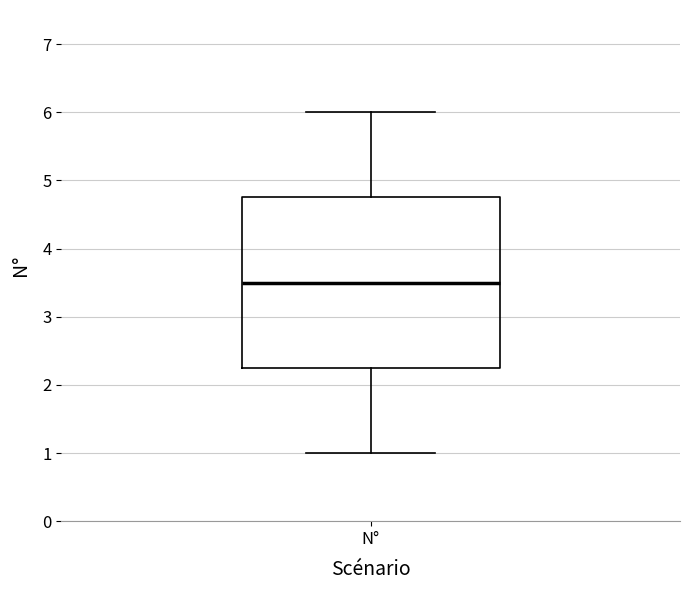

Read this box plot against the y-axis: the position of the median line, the range covered by the box, and the ends of both whiskers. The values are not printed on the chart, so give them approximately, as read against the axis.

median 3.5, box 2.3 to 4.8, whiskers 1.0 to 6.0